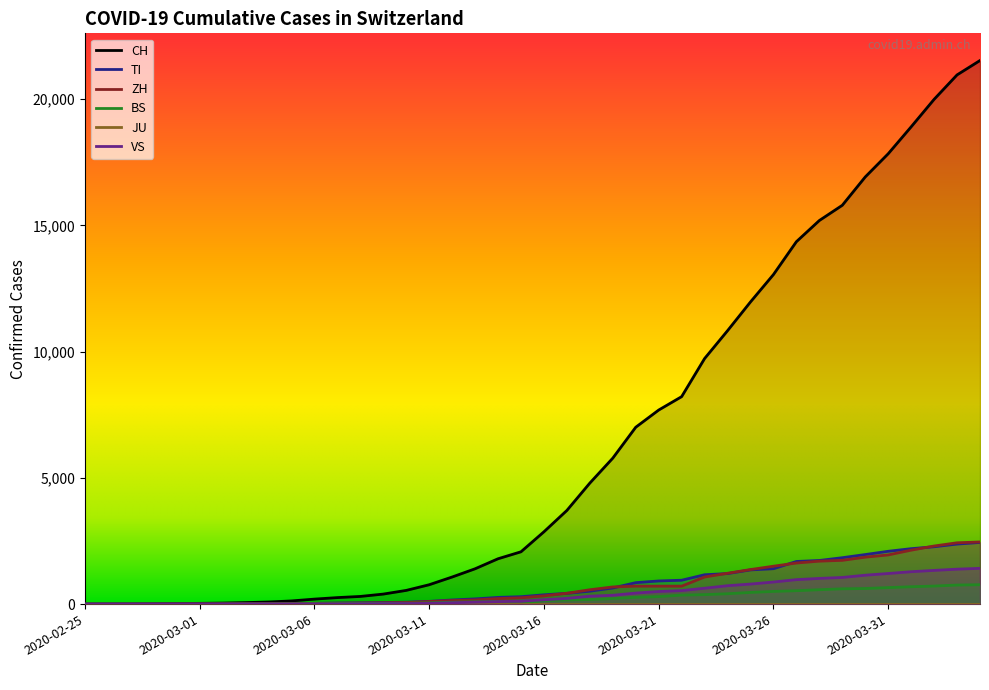

What position from the right is 2020-03-07?

29